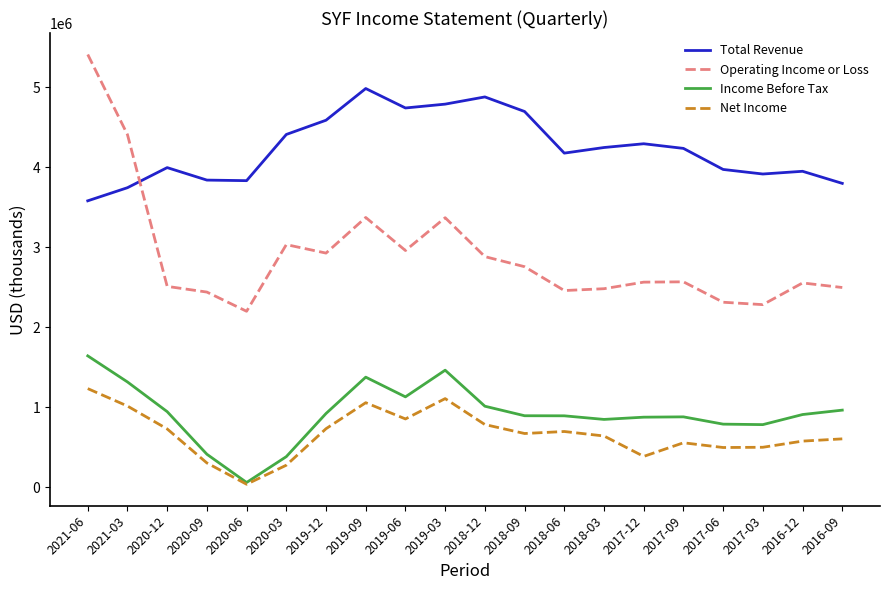

In Total Revenue, how many points are higher than both neighbors (excluding endpoints)?

5